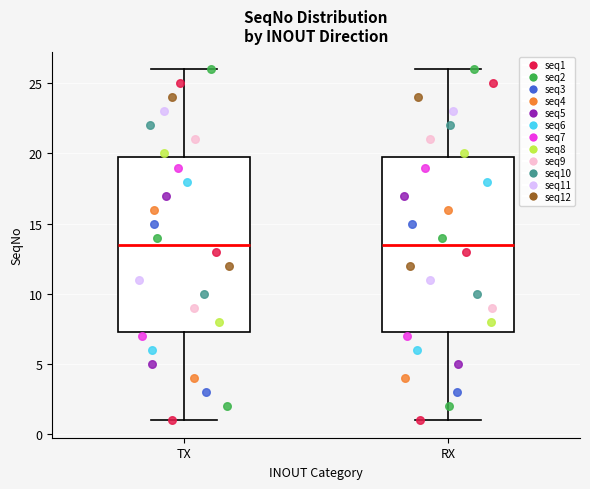

Reading left to right, transcribe this box plot: for each box, give where its median line is, the range the box spans, and where its two whiskers end, as read against the y-axis. The values are not printed on the chart, so give them approximately, as read against the axis.

TX: median 13.5, box 7.5 to 20.0, whiskers 1.0 to 26.0
RX: median 13.5, box 7.5 to 20.0, whiskers 1.0 to 26.0